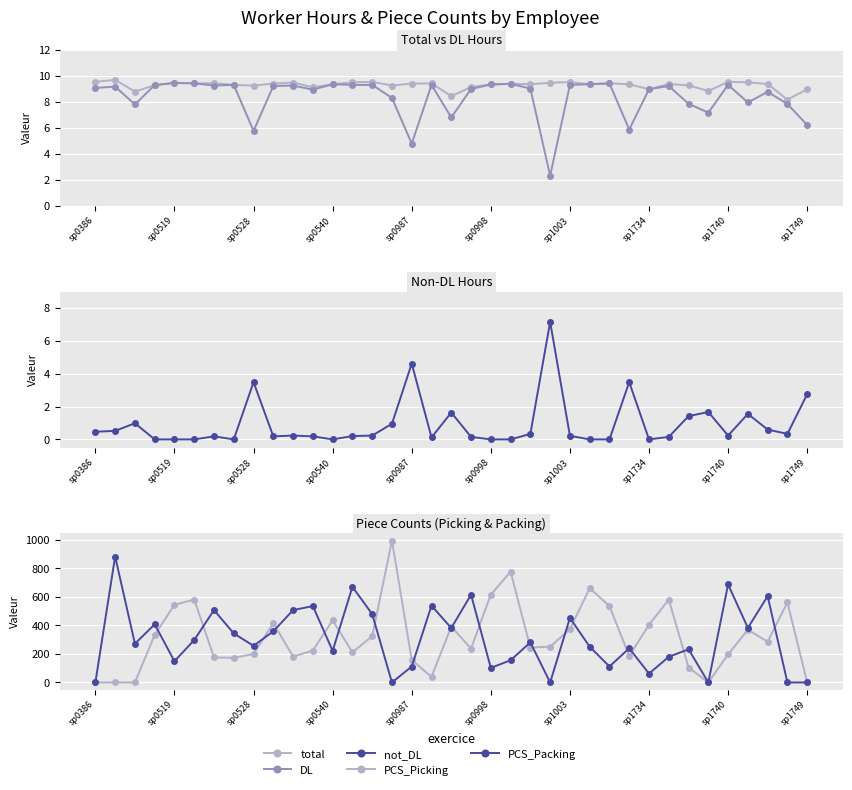

What is the value of the DL point at the 16th from the left?

8.3